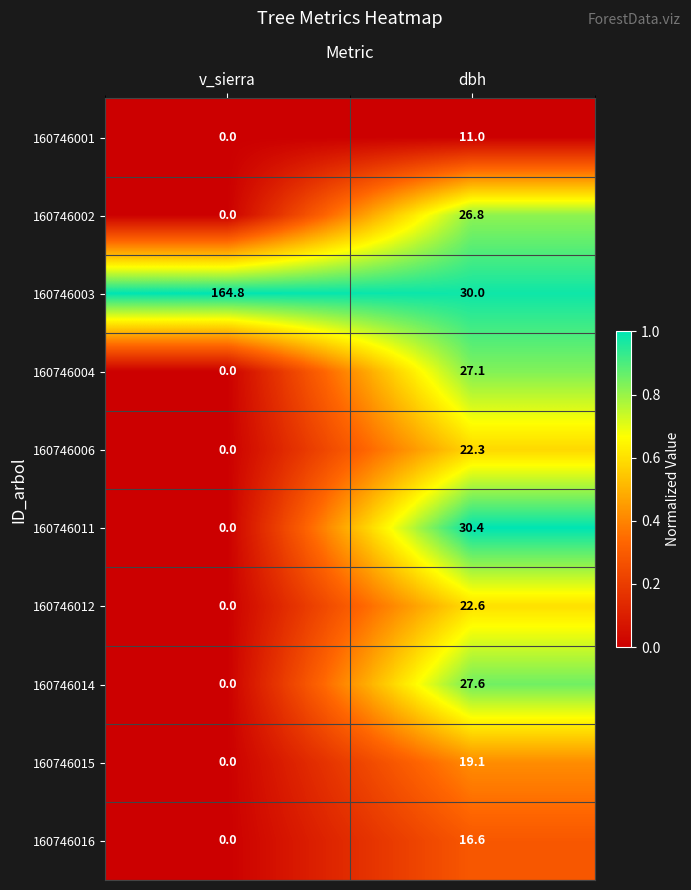

List the series in order of their peak value, highest first.

160746003, 160746011, 160746014, 160746004, 160746002, 160746012, 160746006, 160746015, 160746016, 160746001